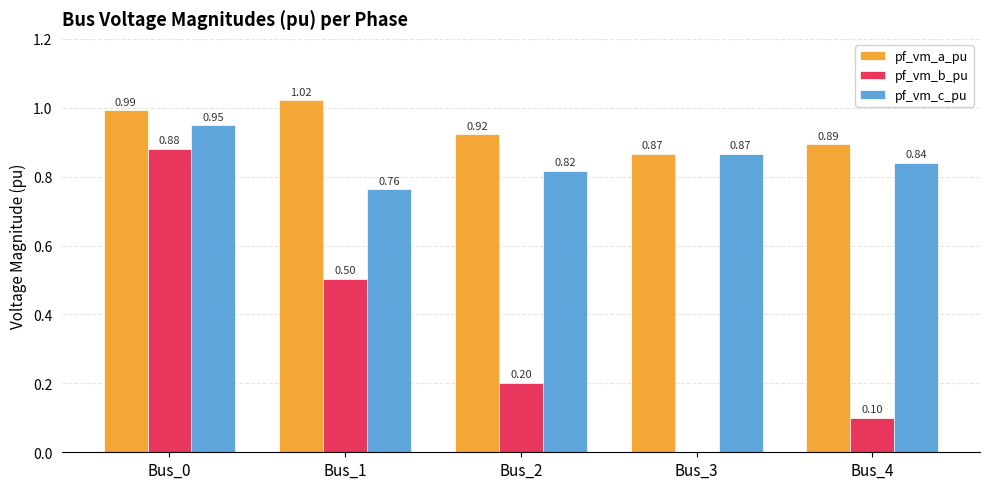

How many series are shown in this chart?

3